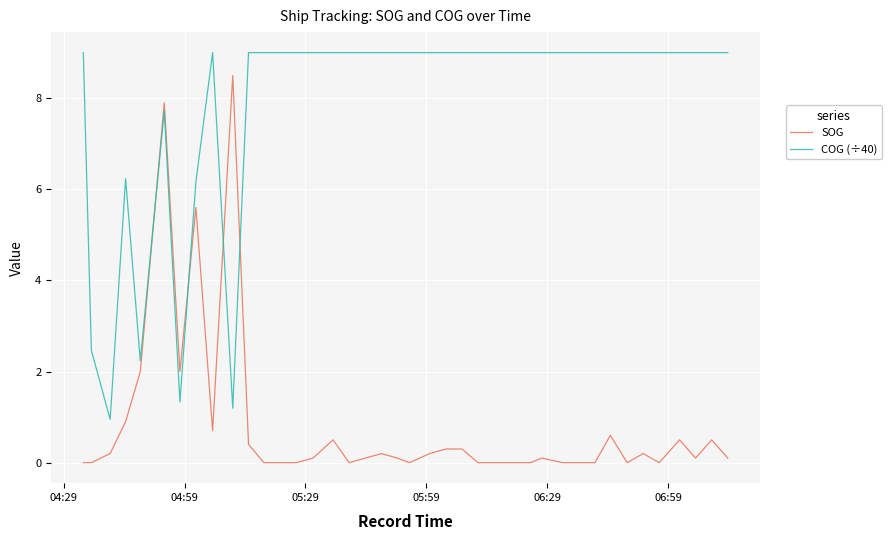

Which series has the largest range (max minus min)?

SOG